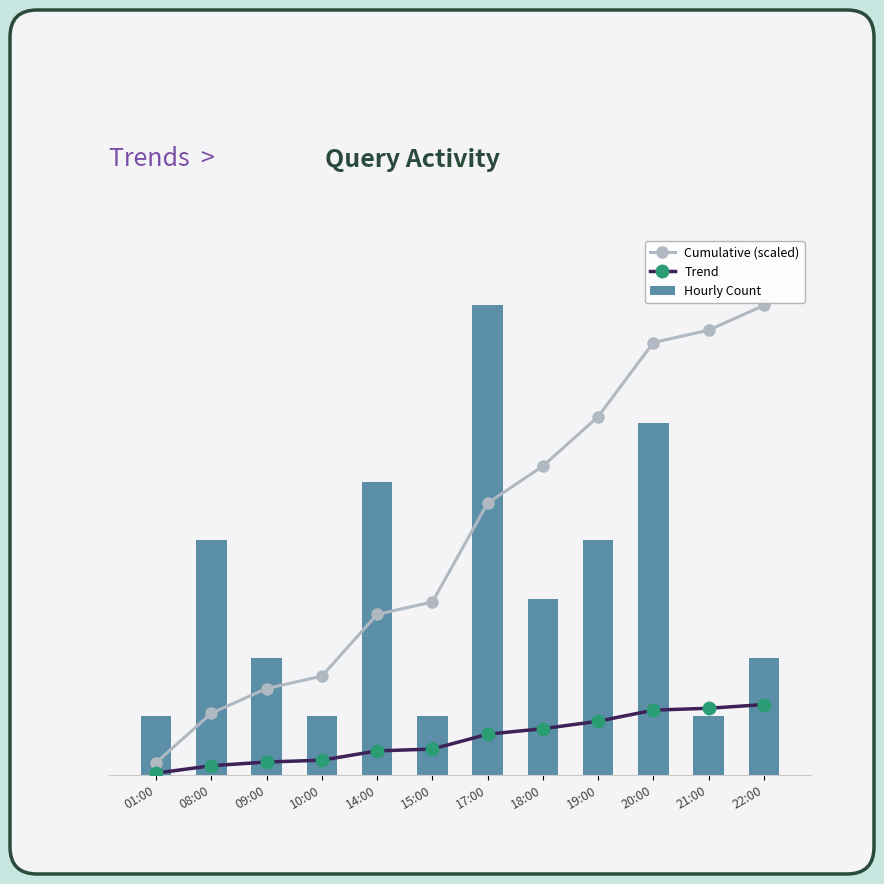

Between 18:00 and 20:00, which series saw the biggest shift?

Hourly Count